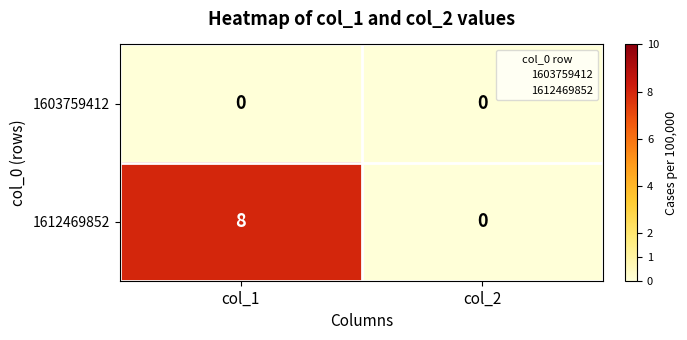

Rank the series by their maximum value, from highest to lowest.

1612469852, 1603759412